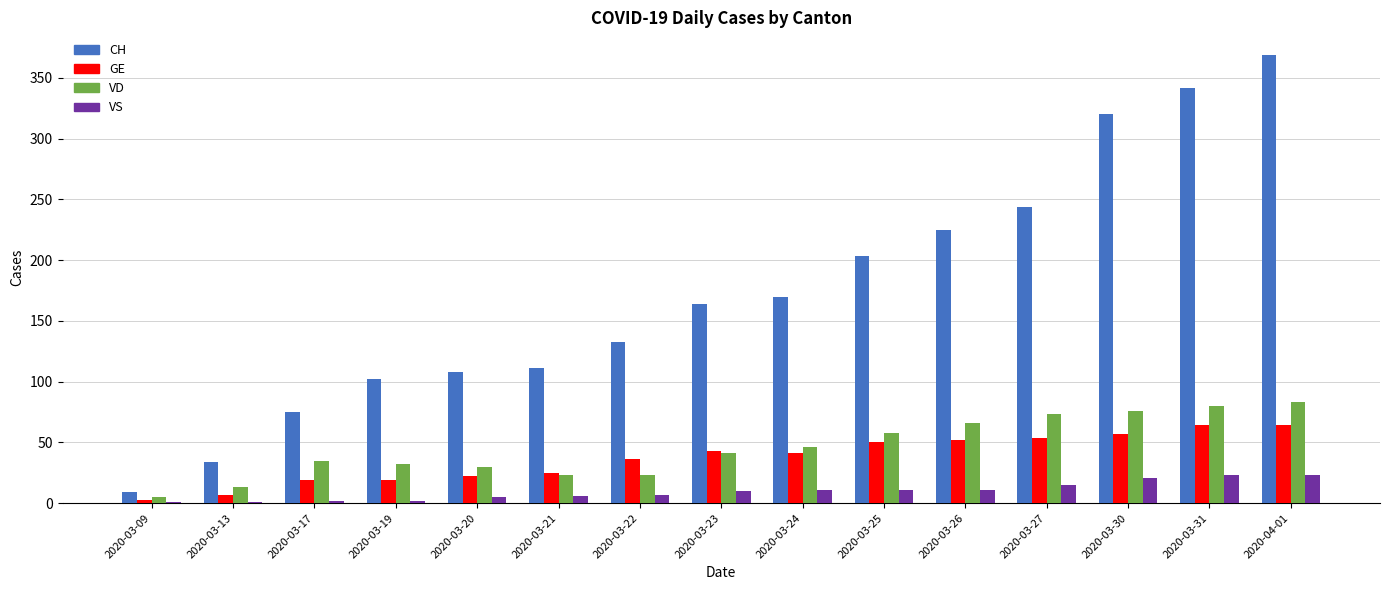

The CH series shows 65 at 2020-03-27. True or false?

False